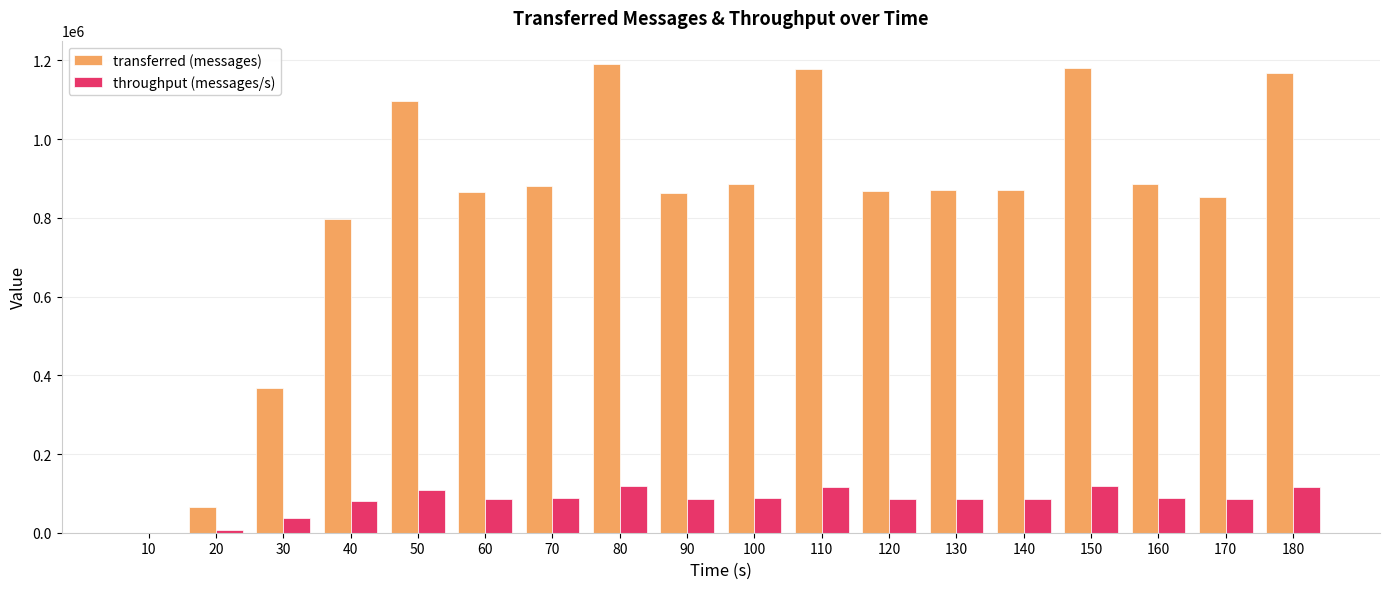

How many data points does each series have?

18